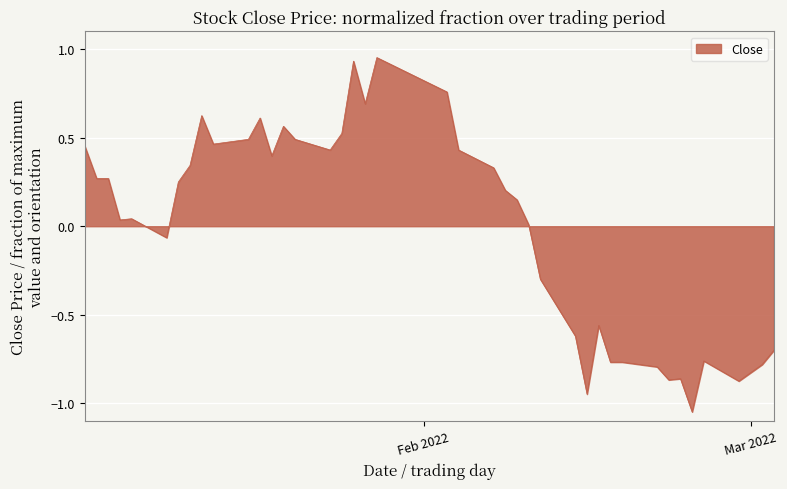

What is the difference between the maximum and minimum values?

2.0